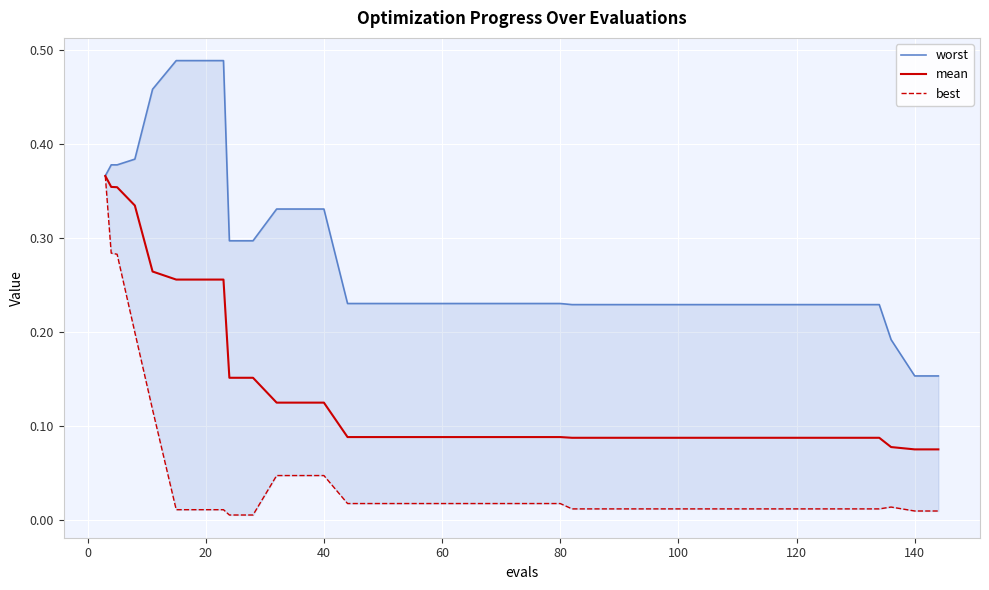

List the series in order of their overall mean, highest first.

worst, mean, best